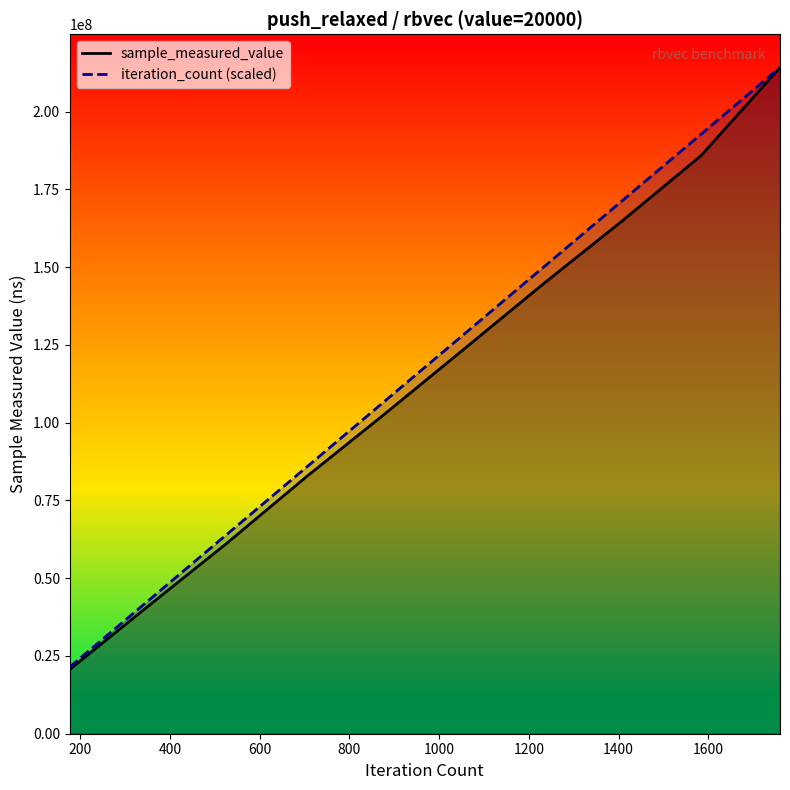

What is the lowest value of the sample_measured_value series?

20622104.0